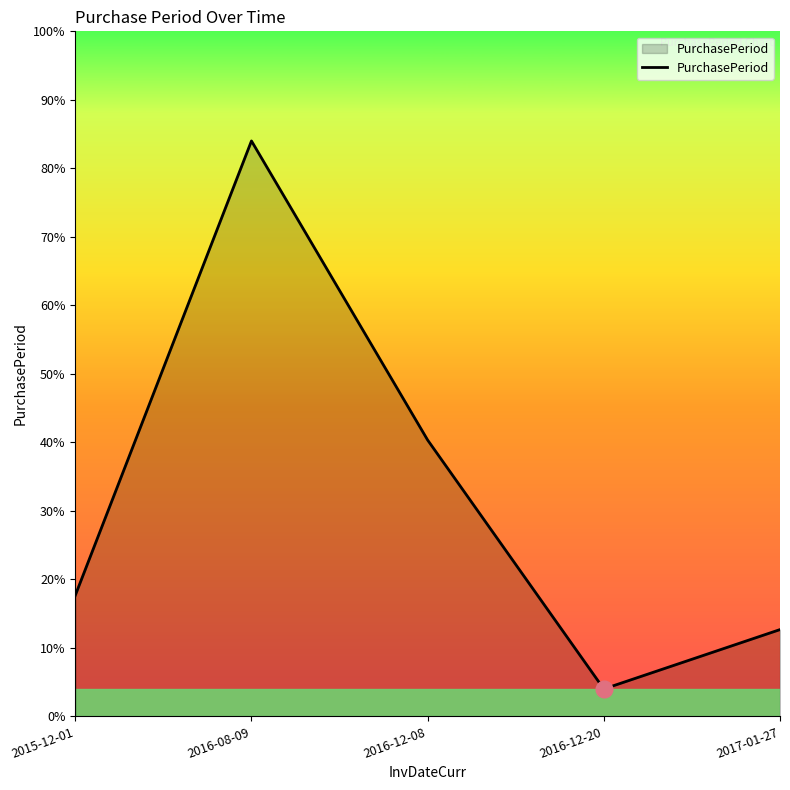

How many points are higher than both their immediate neighbors (excluding endpoints)?

1